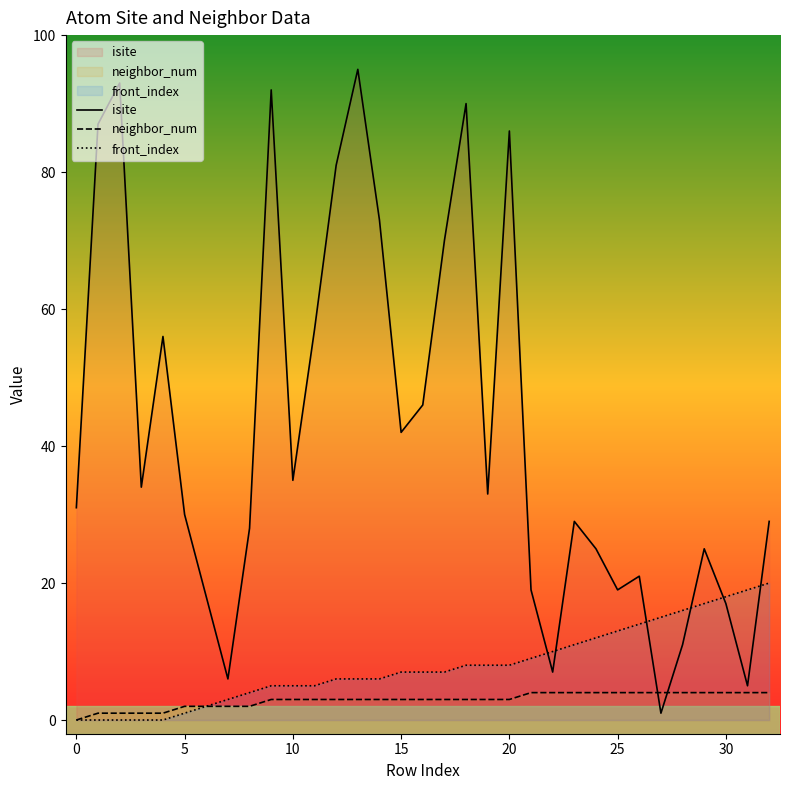

Rank the series at 19 from highest to lowest value.

isite, front_index, neighbor_num